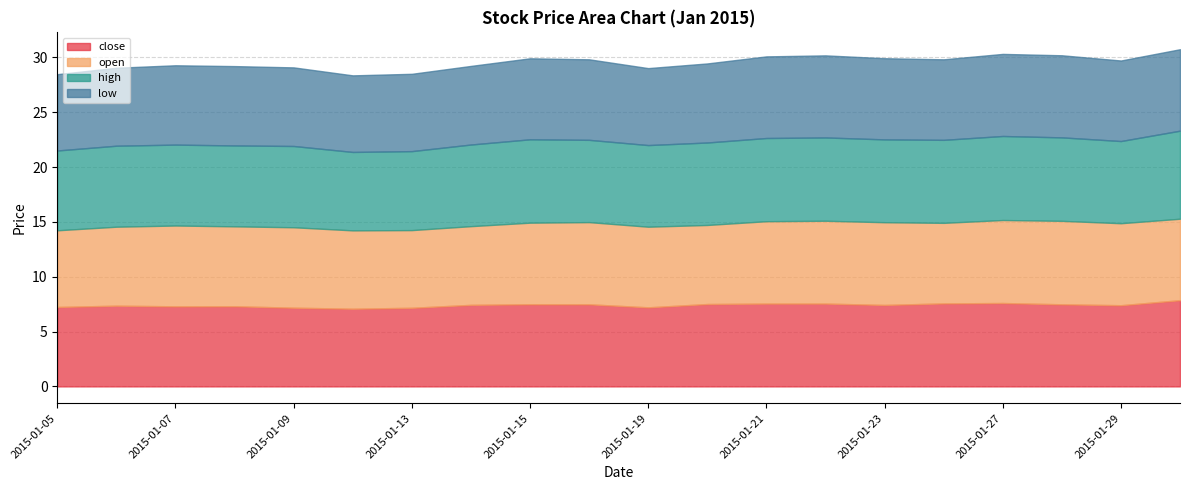

True or false: low and close cross at least once.

False